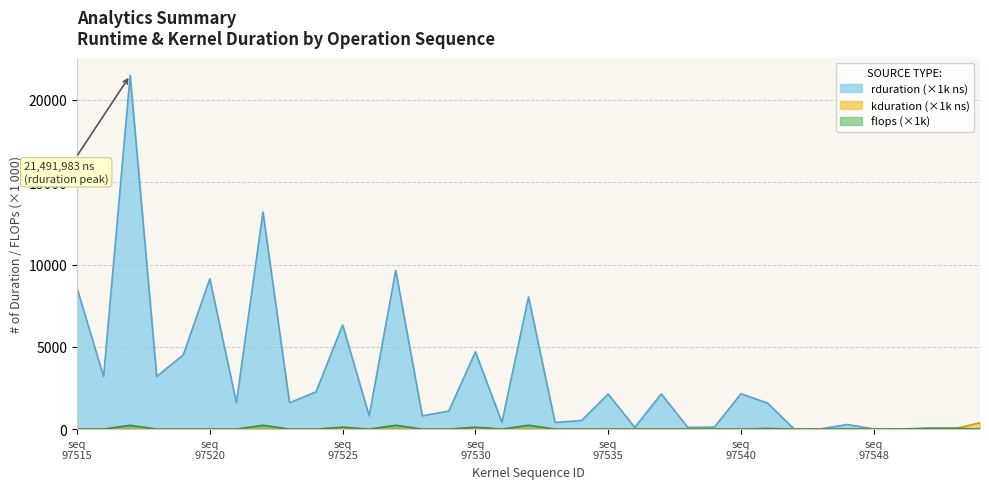

What is the difference between the maximum and second lowest values in the kduration series?

391.8